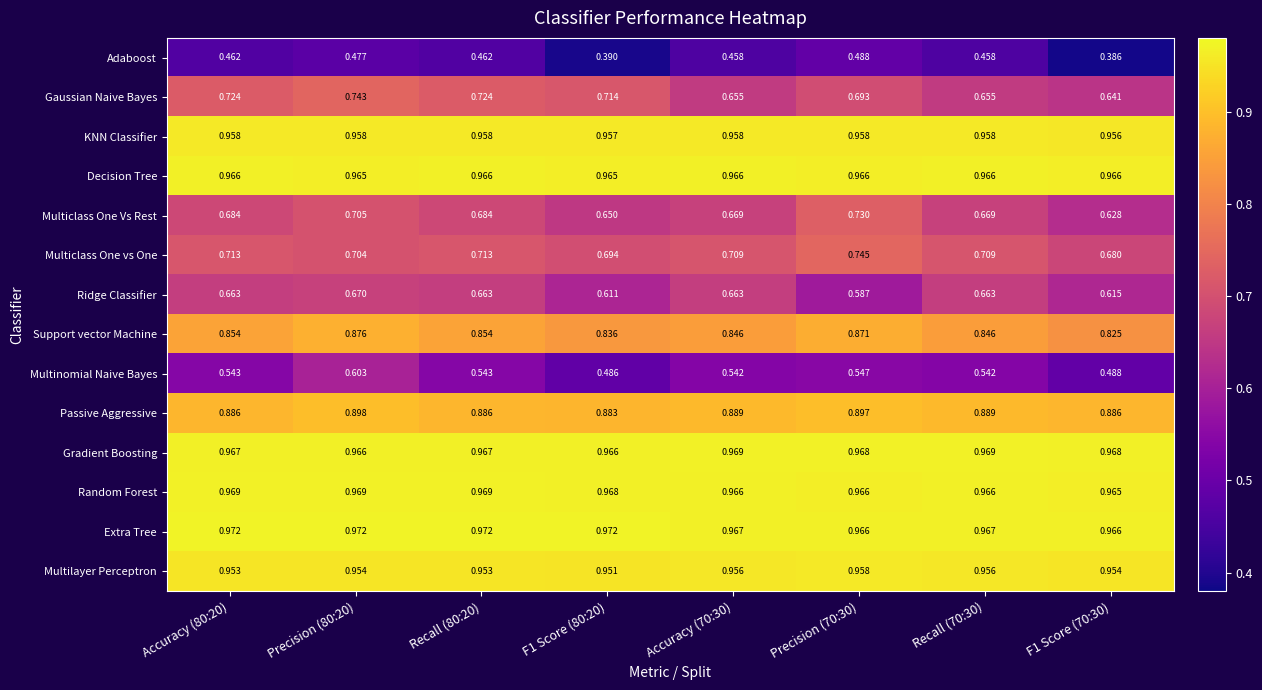

How many data points does each series have?

8